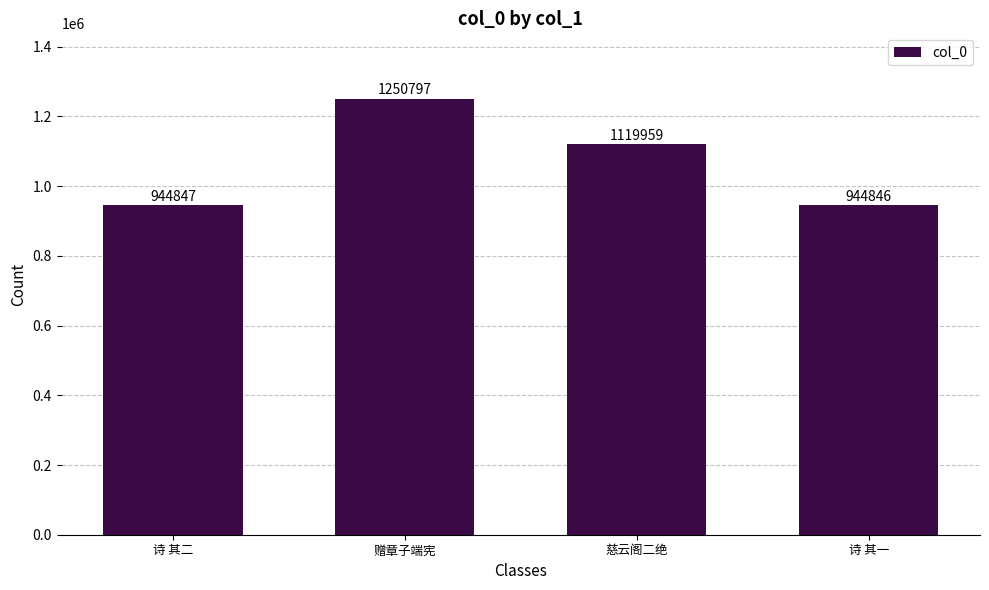

Does the chart contain any negative values?

No